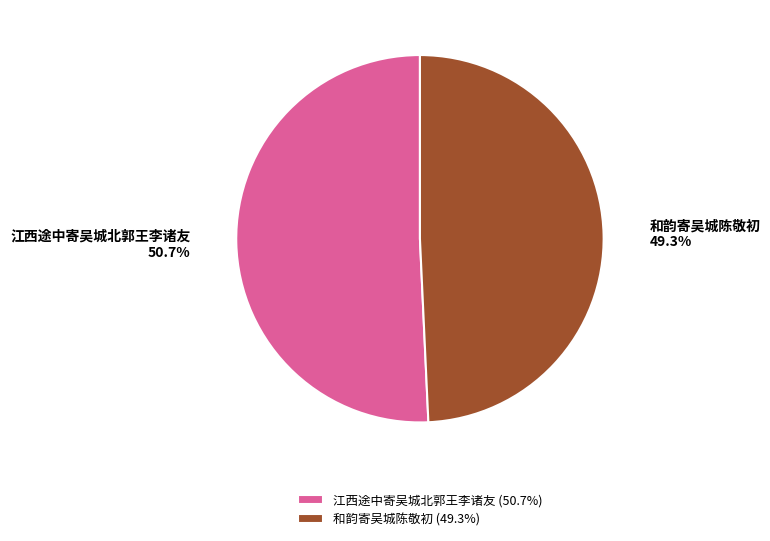

To the nearest percent, what percentage of the pie is 和韵寄吴城陈敬初?

49%